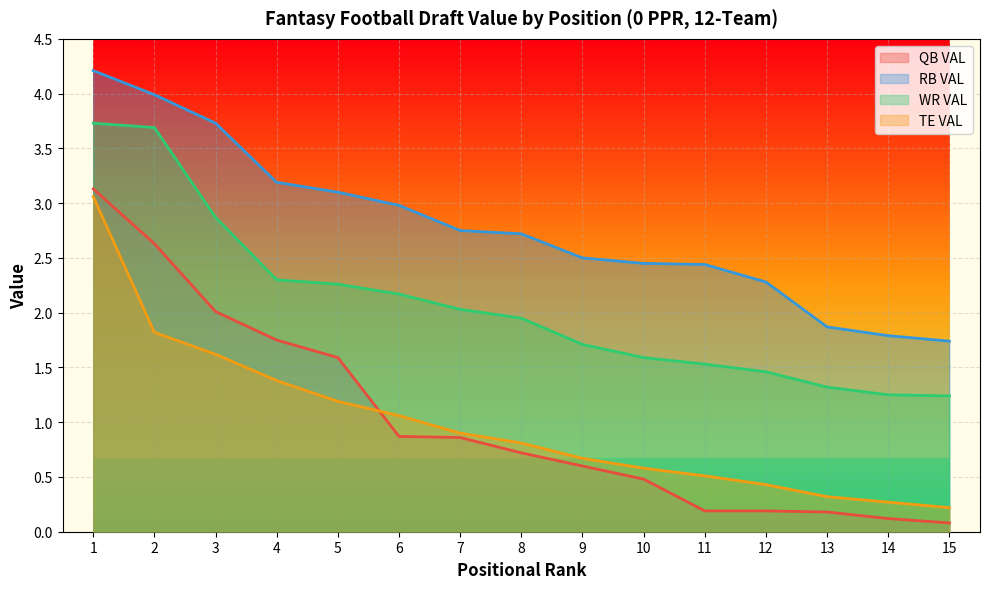

Where do QB VAL and TE VAL first cross each other?

5 and 6